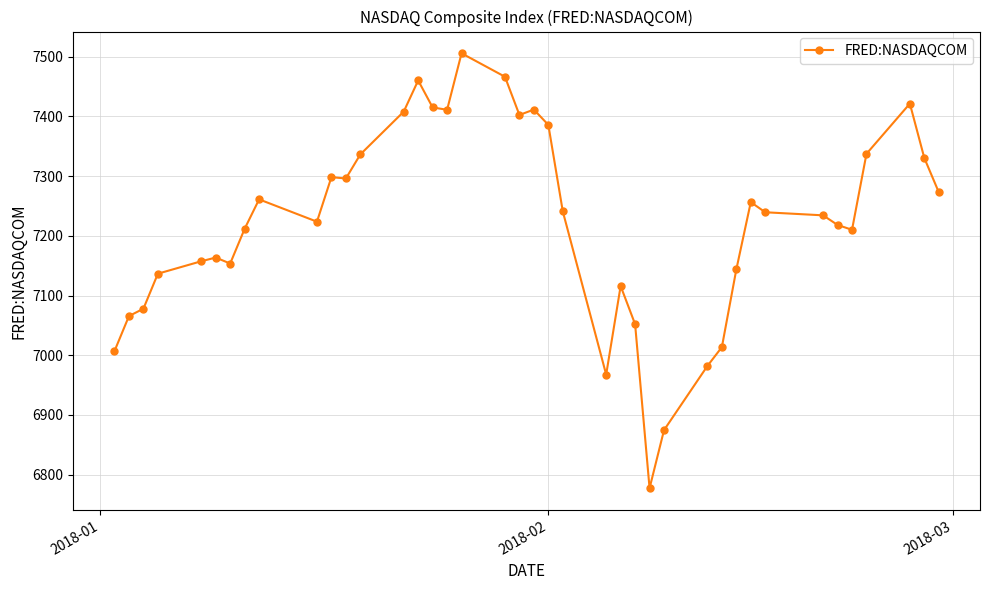

True or false: the data has more than 0 interior local peaks.

True